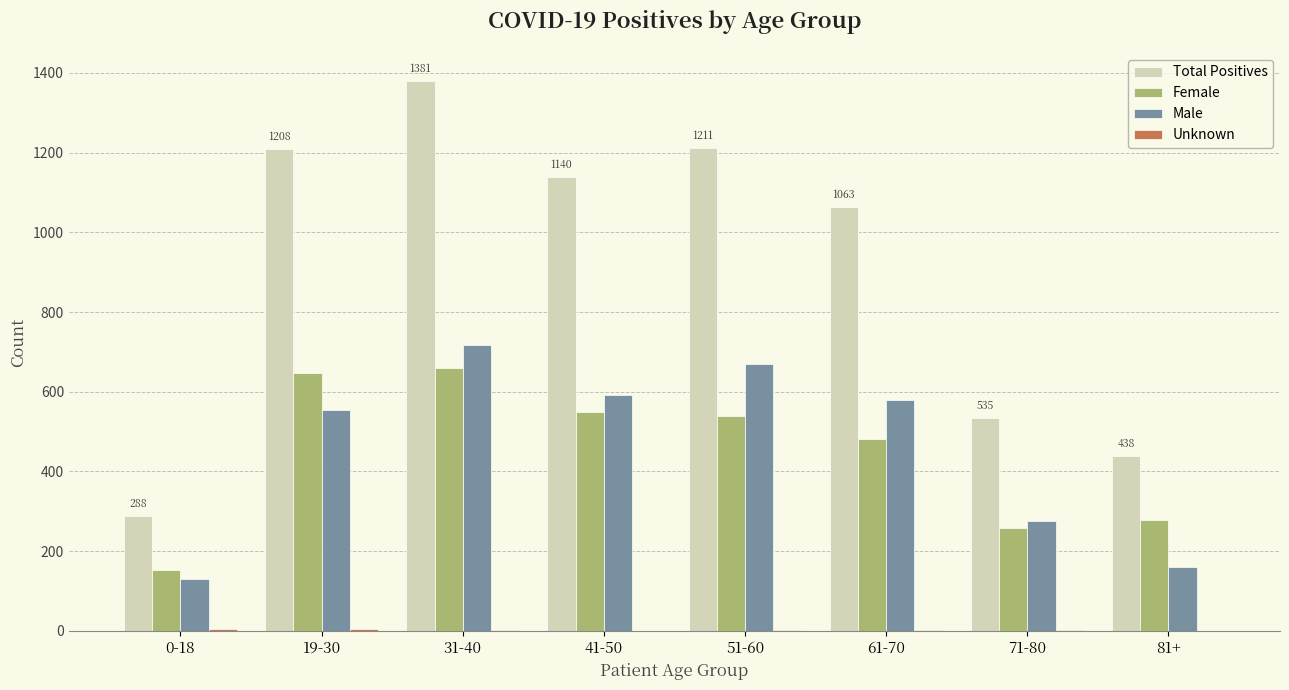

Is the value of Female at 41-50 greater than the value of Male at 31-40?

No